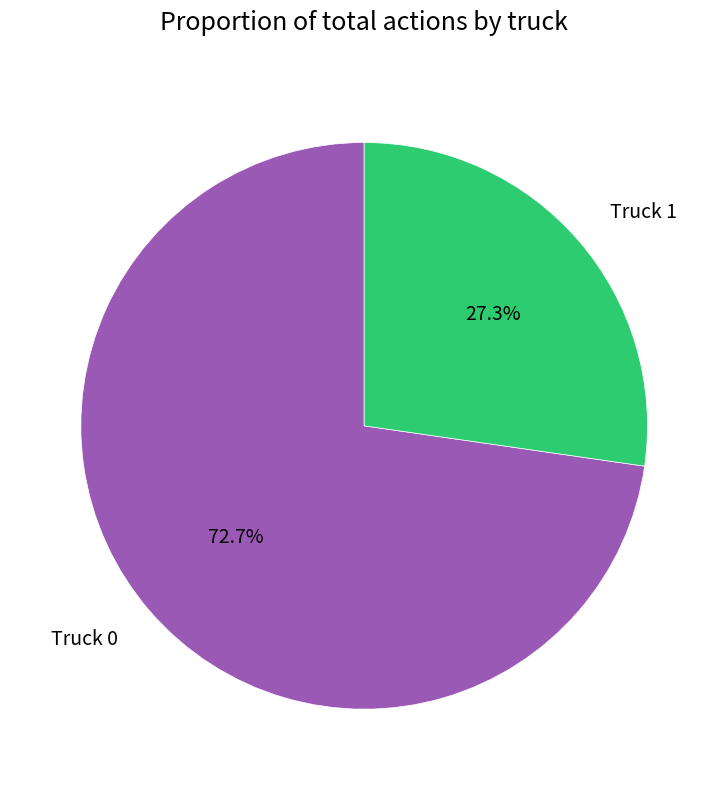

To the nearest percent, what is the combined percentage of Truck 0 and Truck 1?

100%